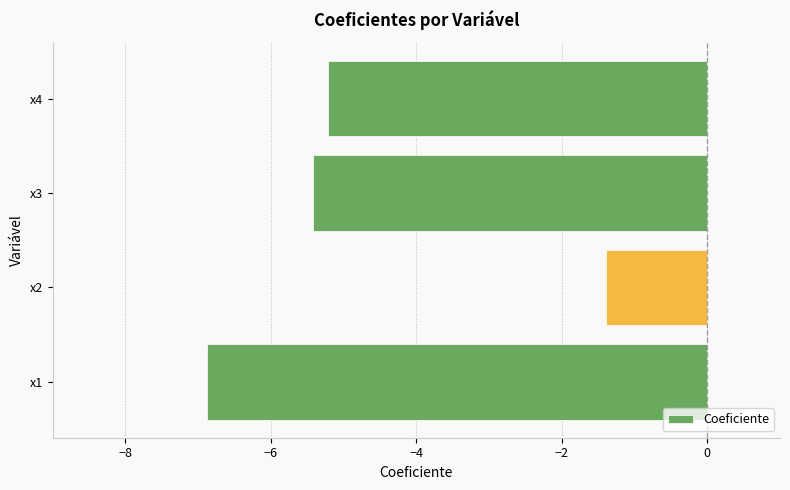

Reading bottom to top, what are all the values shown in this chart?

-6.9	-1.4	-5.4	-5.2